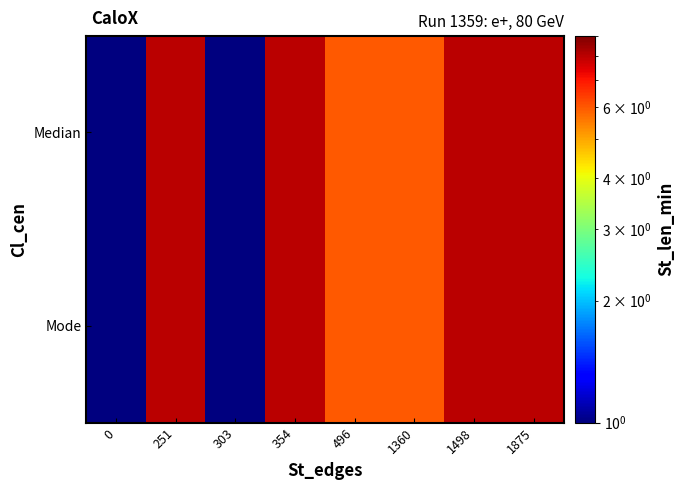

Reading left to right, what are all the values shown in this chart?

Median: 0=1	251=8	303=1	354=8	496=6	1360=6	1498=8	1875=8
Mode: 0=1	251=8	303=1	354=8	496=6	1360=6	1498=8	1875=8